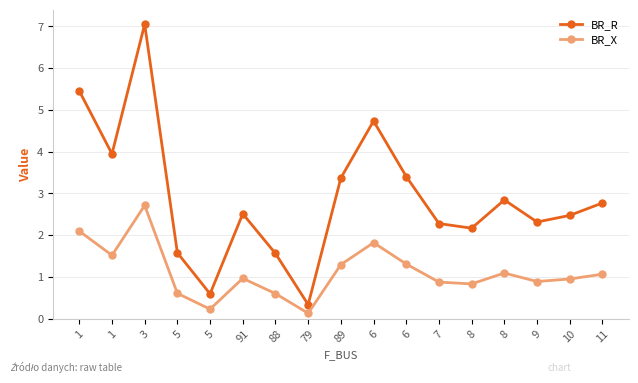

The BR_R series shows 4.1 at 91. True or false?

False